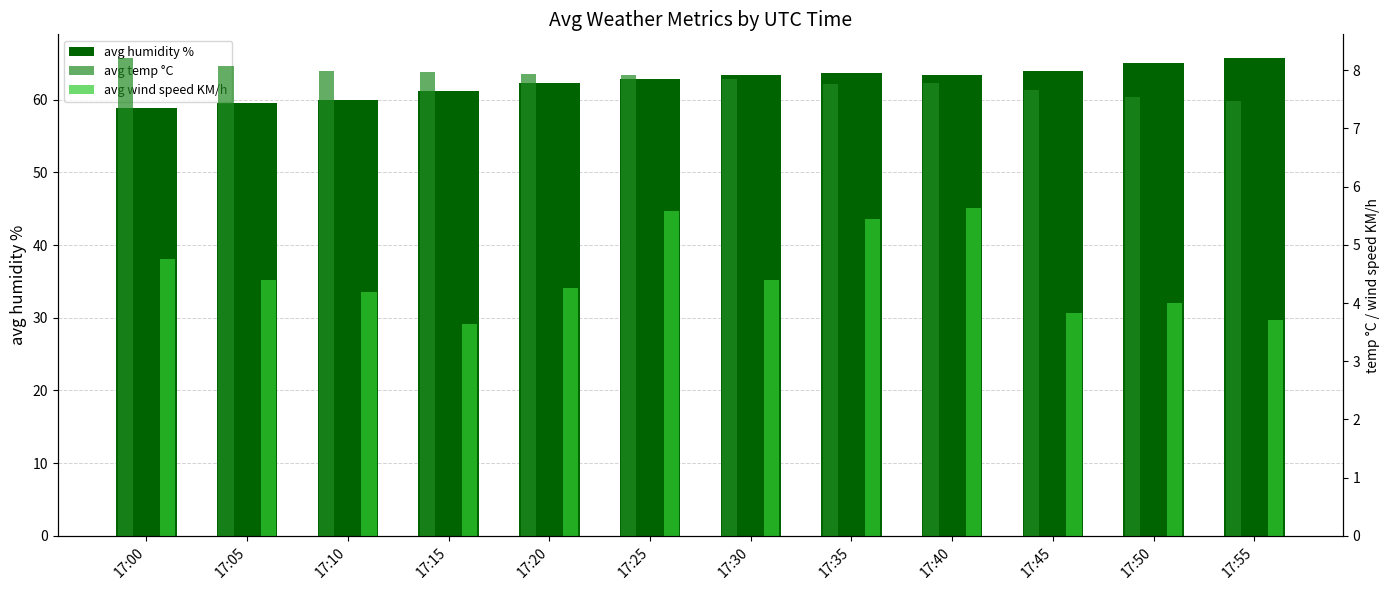

What is the value of the avg temp °C bar at the 10th from the left?

7.7